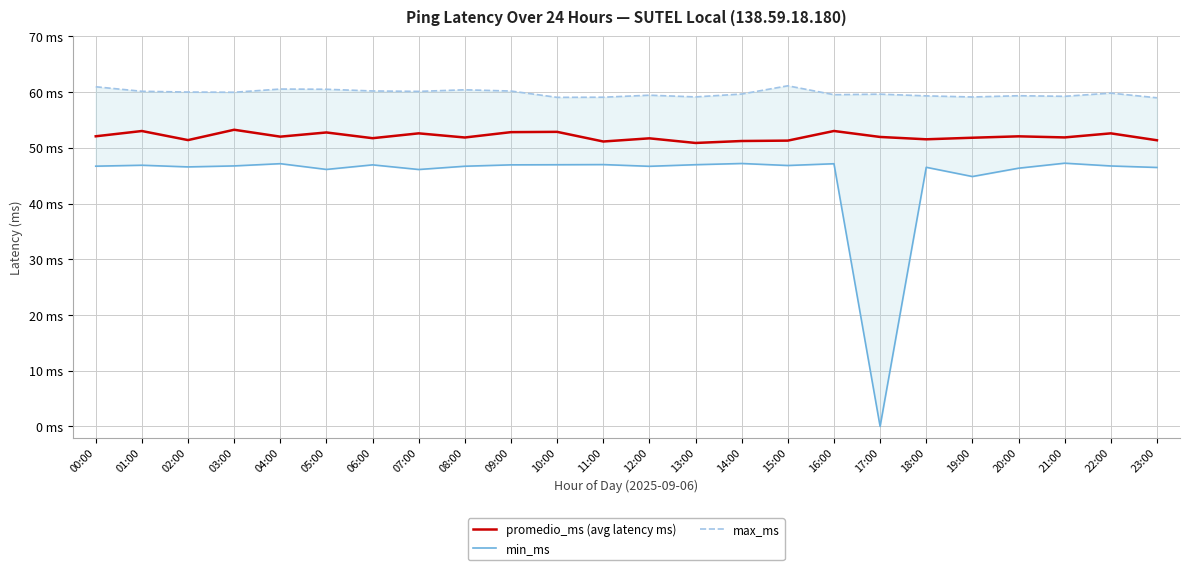

Reading left to right, what are all the values shown in this chart?

promedio_ms (avg latency ms): 52.1	53.0	51.4	53.2	52.0	52.8	51.7	52.6	51.9	52.8	52.9	51.1	51.7	50.9	51.2	51.3	53.0	52.0	51.5	51.8	52.1	51.9	52.6	51.4
min_ms: 46.7	46.9	46.6	46.8	47.2	46.1	46.9	46.1	46.7	46.9	47.0	47.0	46.7	47.0	47.2	46.8	47.1	0.0	46.5	44.9	46.3	47.2	46.7	46.5
max_ms: 61.0	60.2	60.0	60.0	60.6	60.5	60.2	60.1	60.4	60.2	59.1	59.1	59.4	59.1	59.7	61.1	59.5	59.6	59.3	59.1	59.4	59.3	59.8	59.0